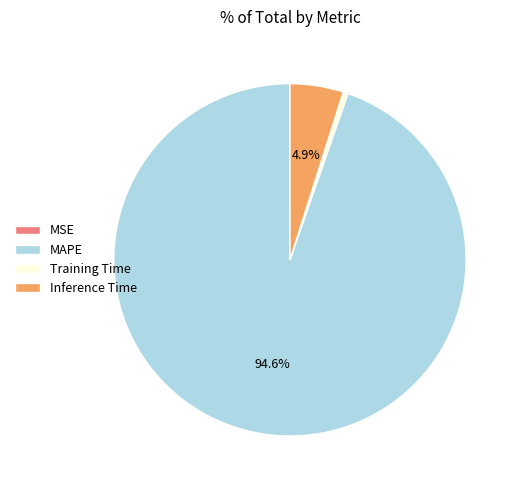

Is it true that Training Time is 0% of the pie?

True